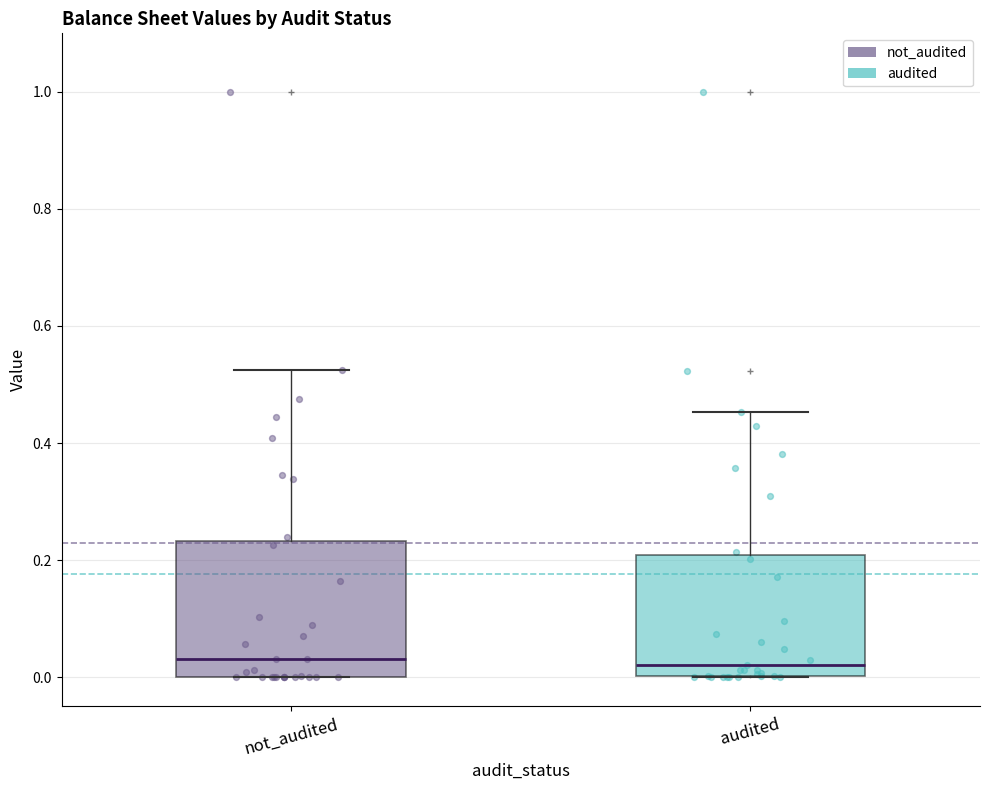

Reading left to right, read every box against the y-axis: the position of its median line, the range the box covers, and the ends of its whiskers. The values are not printed on the chart, so give them approximately, as read against the axis.

not_audited: median 0.04, box 0.00 to 0.24, whiskers 0.00 to 0.52
audited: median 0.02, box 0.00 to 0.20, whiskers 0.00 to 0.46